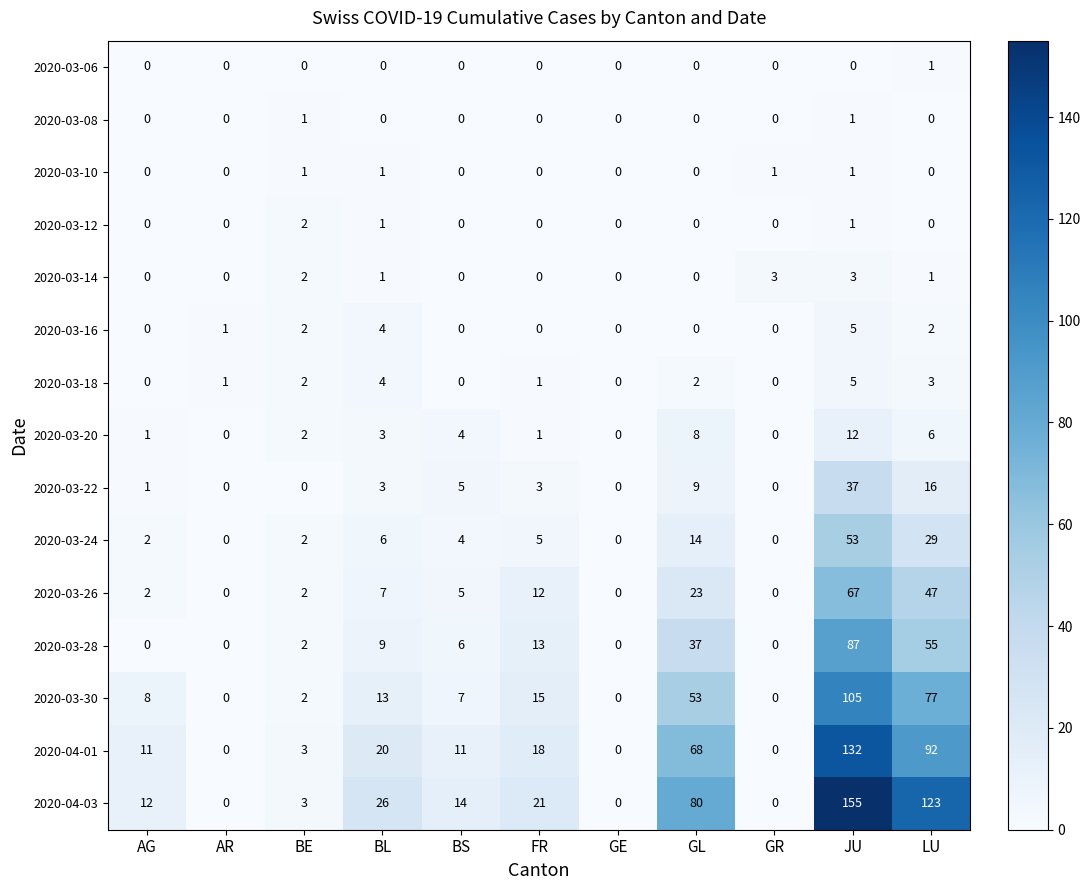

Count the number of data series in this chart.

15